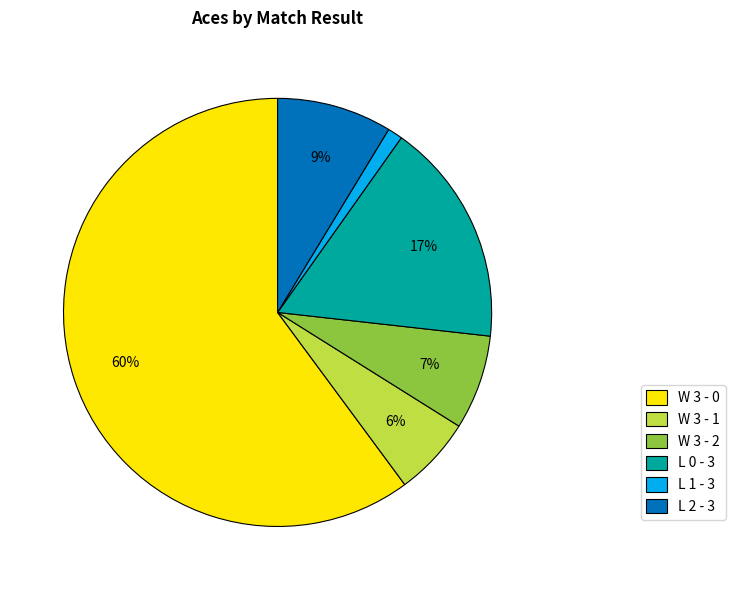

To the nearest percent, what percentage of the pie is W 3 - 1?

6%